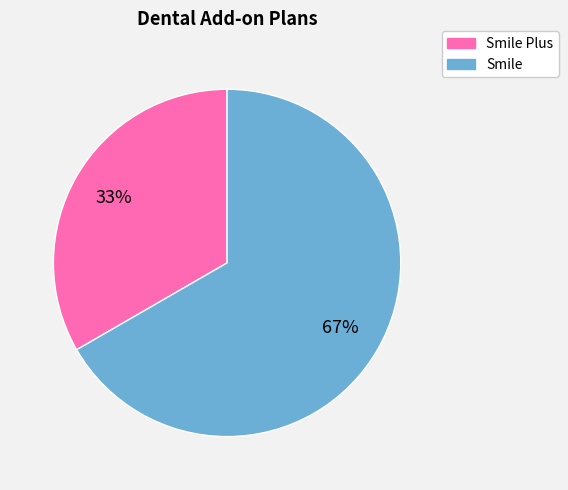

Does any single category account for the majority?

Yes